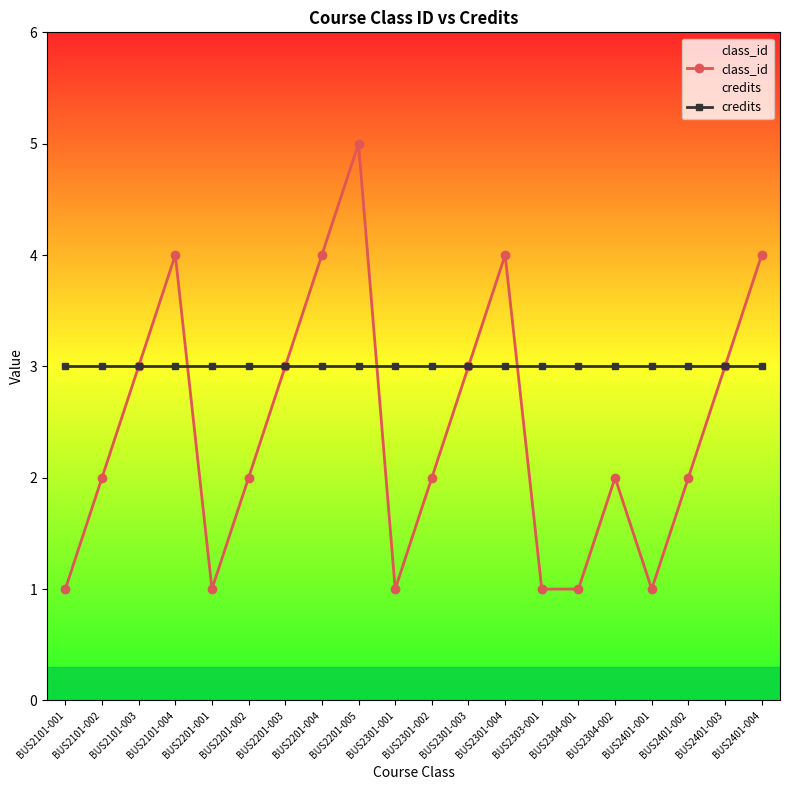

What is the minimum value shown in the chart?

1